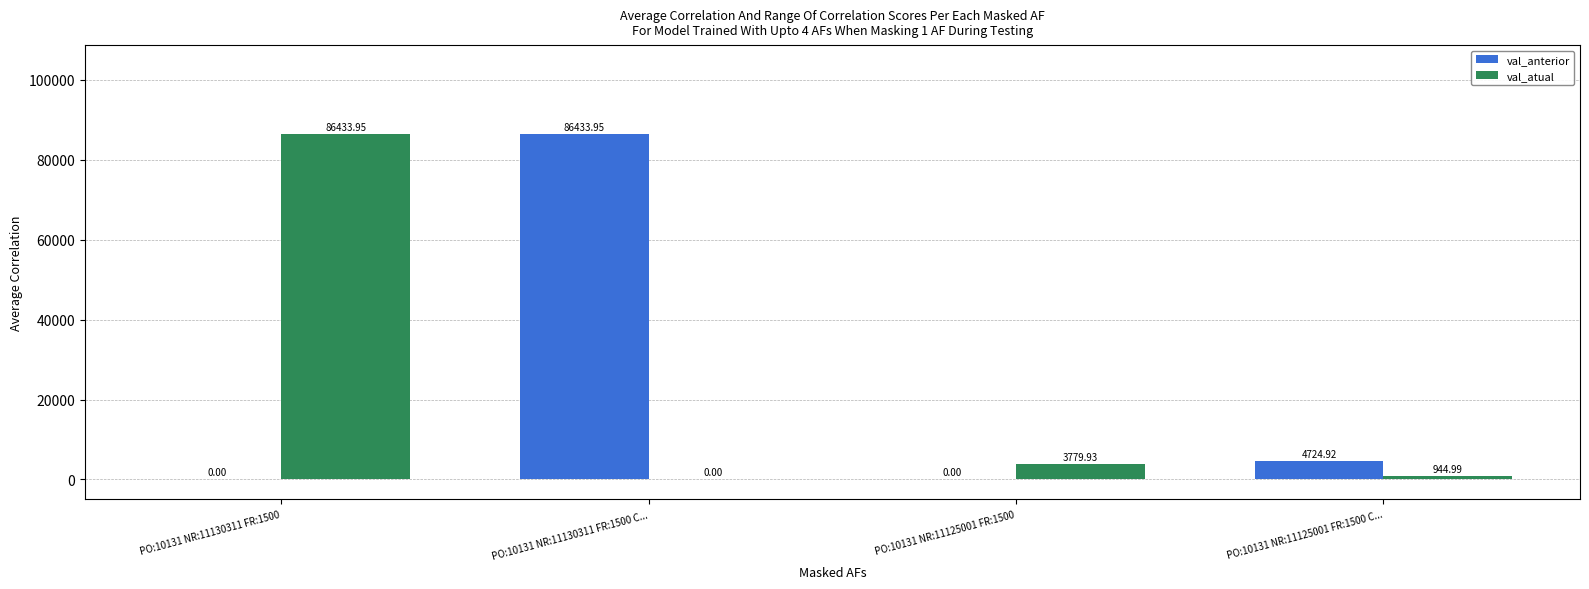

Between PO:10131 NR:11125001 FR:1500 and PO:10131 NR:11125001 FR:1500 C..., which series saw the biggest shift?

val_anterior